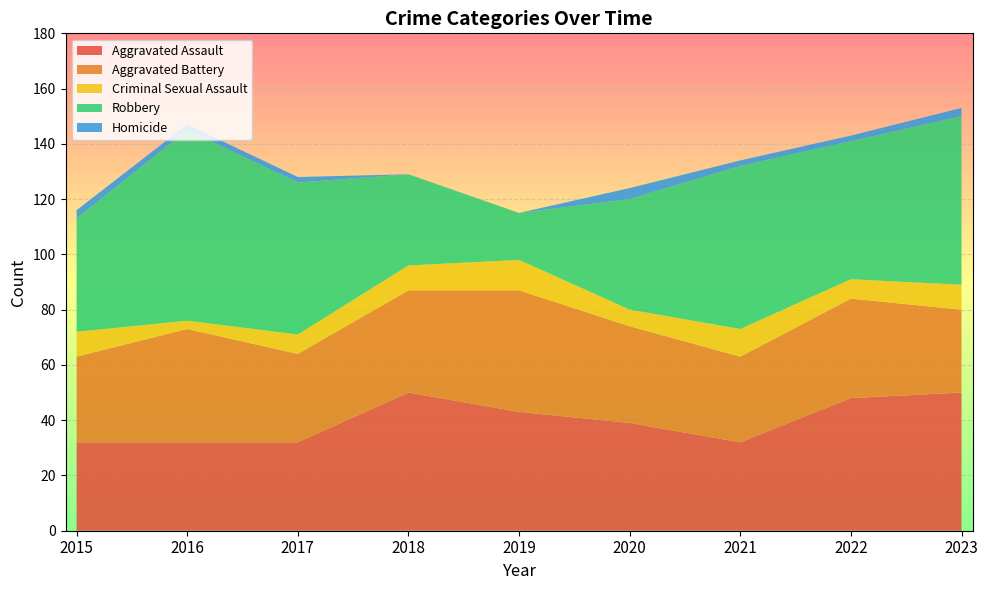

Reading left to right, transcribe all the data shown in this chart.

Aggravated Assault: 32	32	32	50	43	39	32	48	50
Aggravated Battery: 31	41	32	37	44	35	31	36	30
Criminal Sexual Assault: 9	3	7	9	11	6	10	7	9
Robbery: 41	69	55	33	17	40	59	50	61
Homicide: 3	2	2	0	0	4	2	2	3